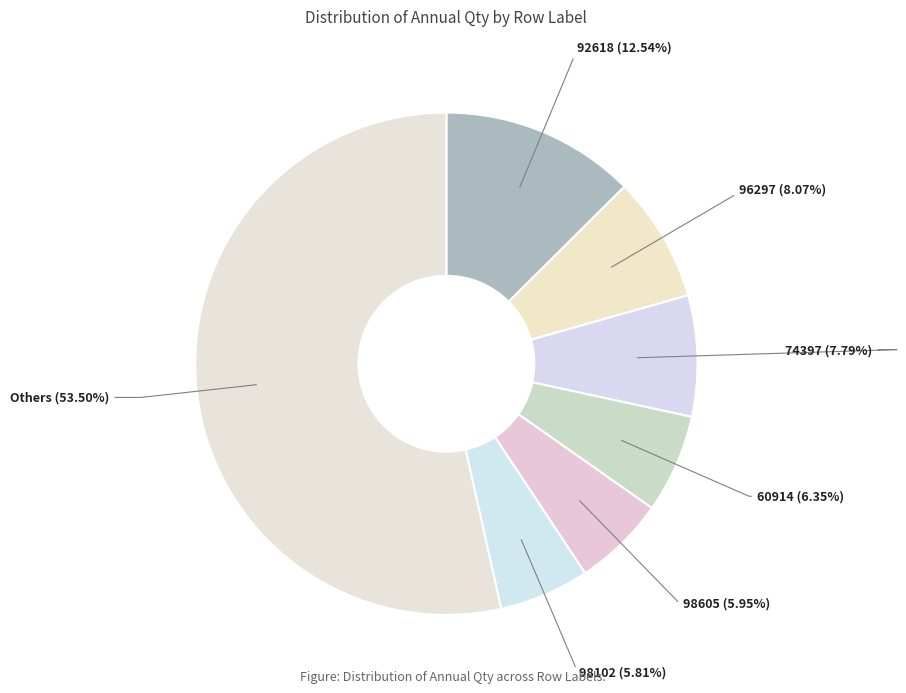

Which slice is the largest?

Others